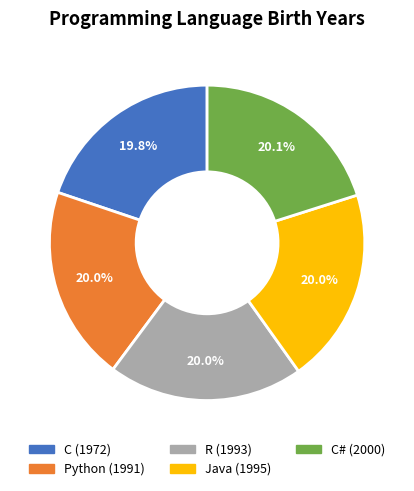

Is there any slice that represents more than half of the pie?

No